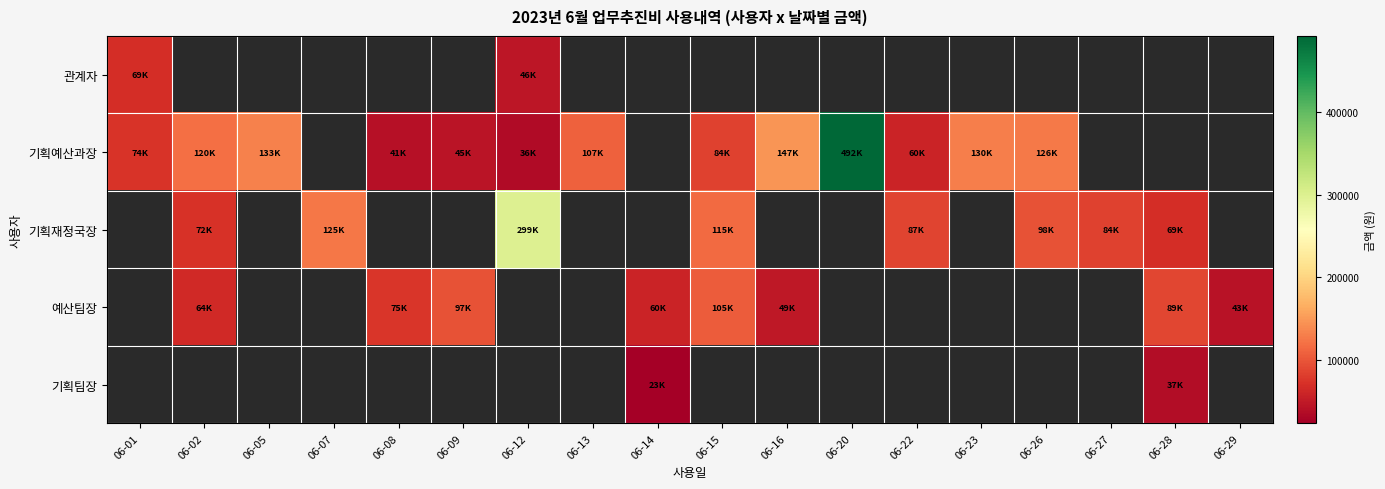

How many data points does each series have?

18